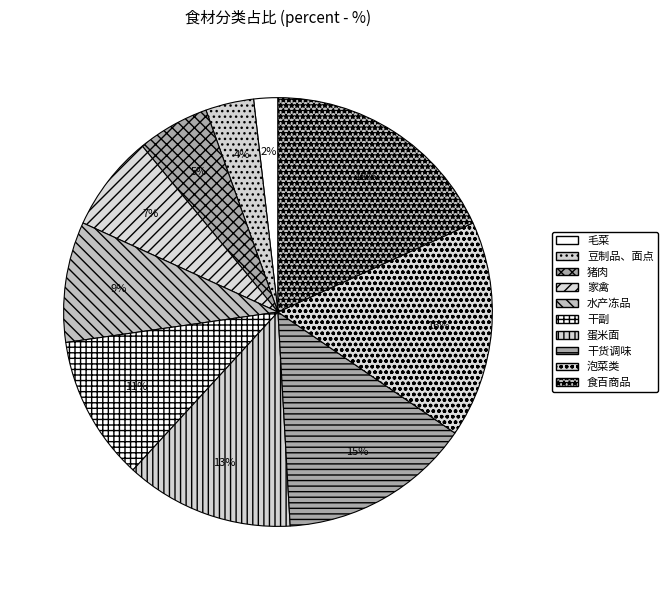

Combined, what portion of the pie is 蛋米面 and 干副?

23.6%